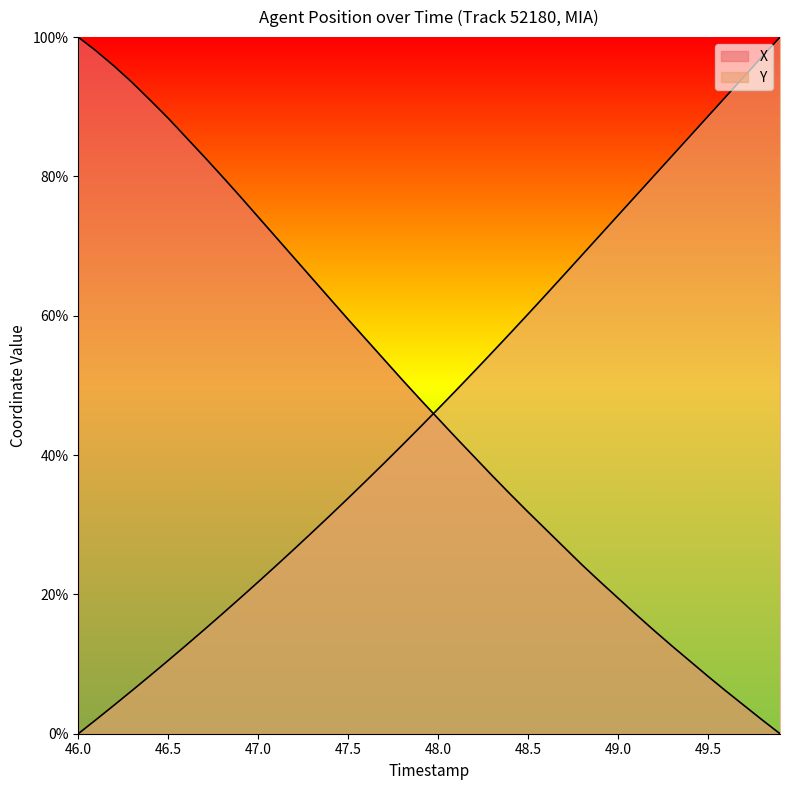

At how many categories does at least one series exceed 10?

40